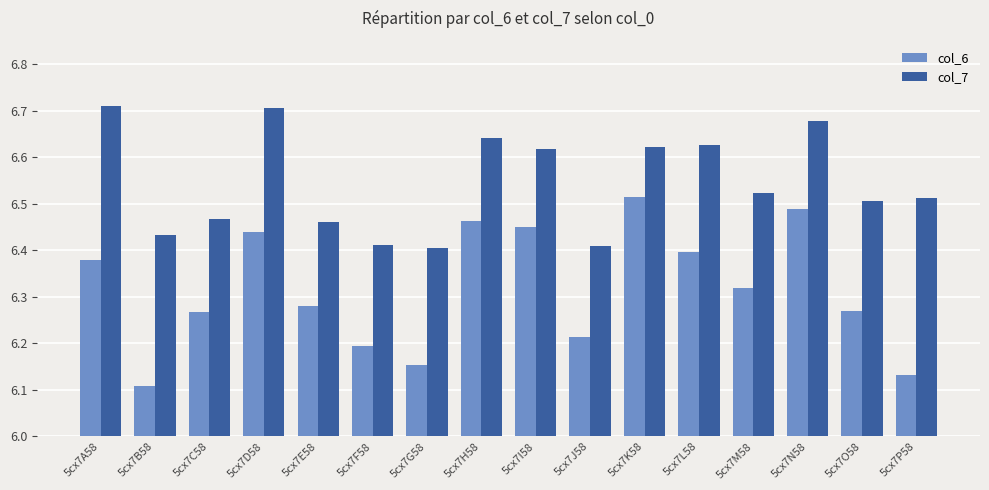

How many data points does each series have?

16